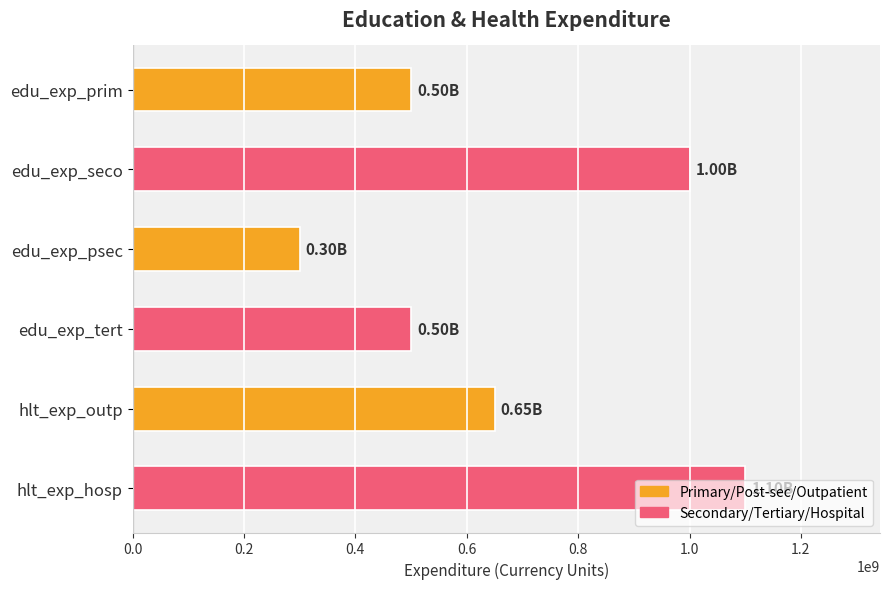

What is the label of the 2nd bar from the bottom?

hlt_exp_outp